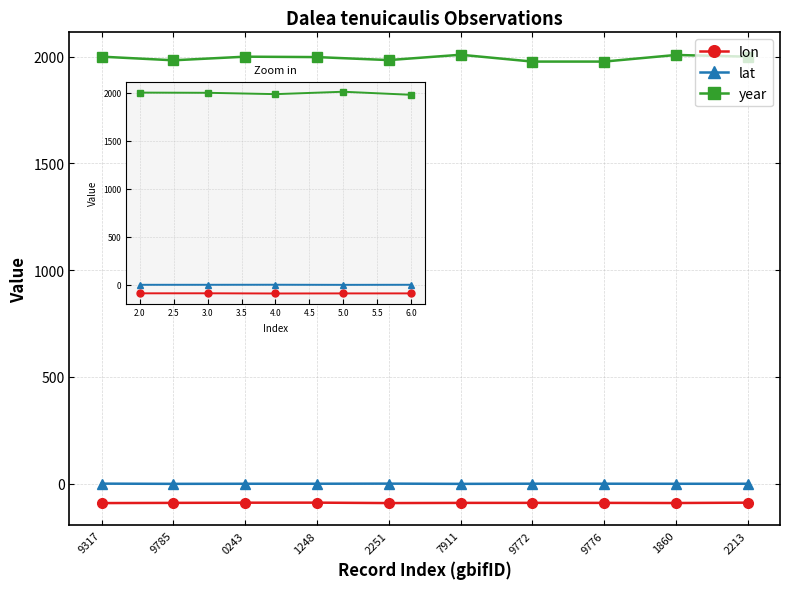

True or false: year and lon intersect in this chart.

False